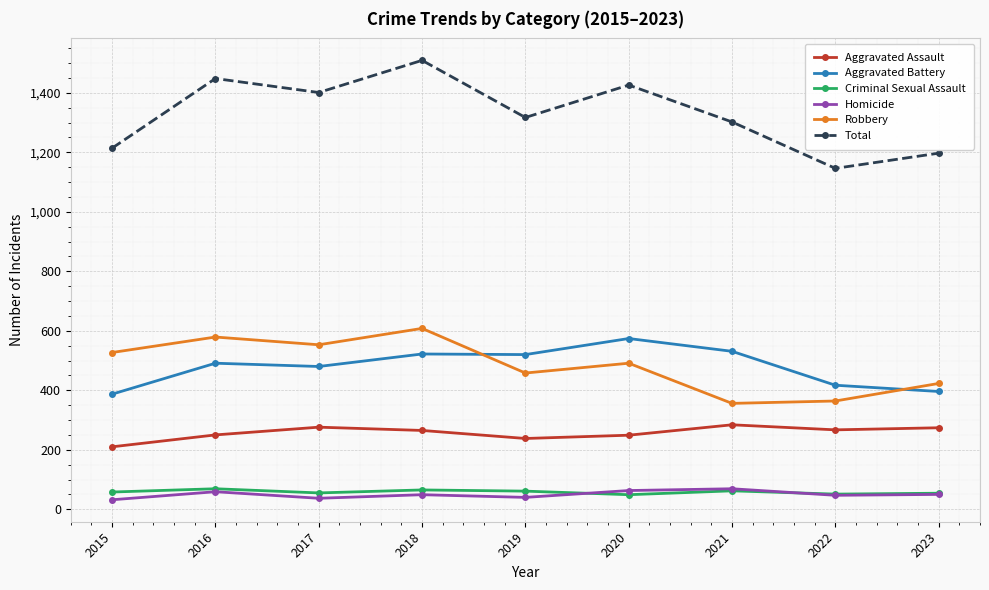

True or false: Total has more than 1 interior local peaks.

True